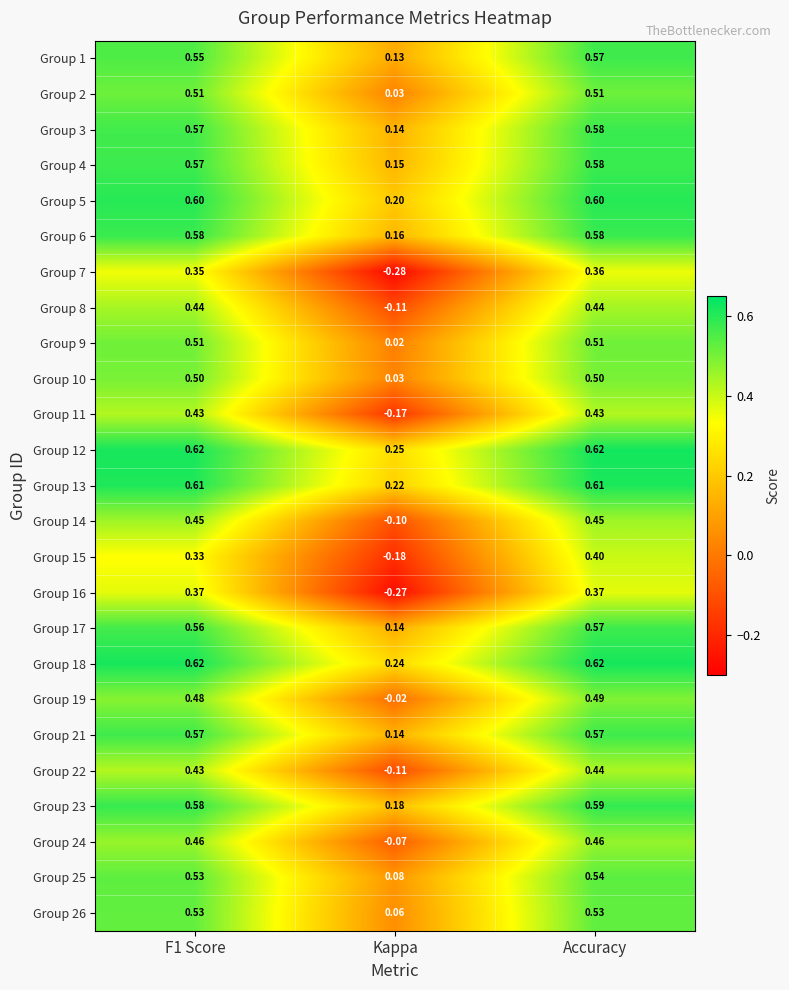

At which category does the chart reach its minimum across all series?

Kappa